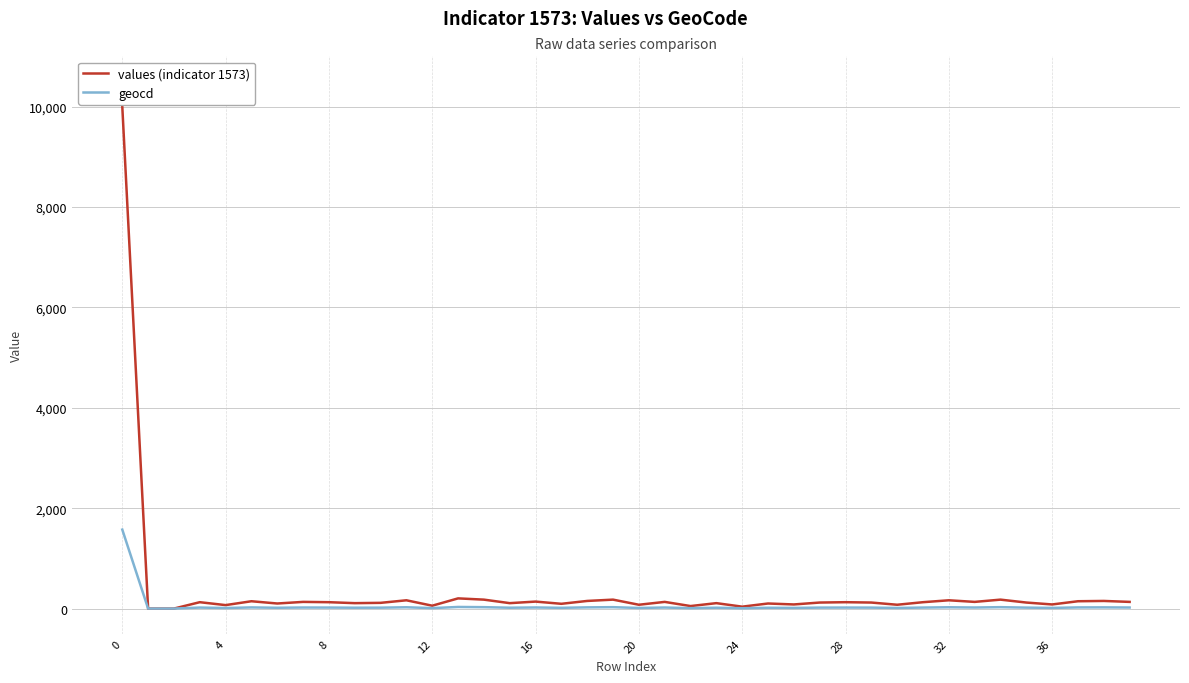

Rank the series by their maximum value, from highest to lowest.

values (indicator 1573), geocd